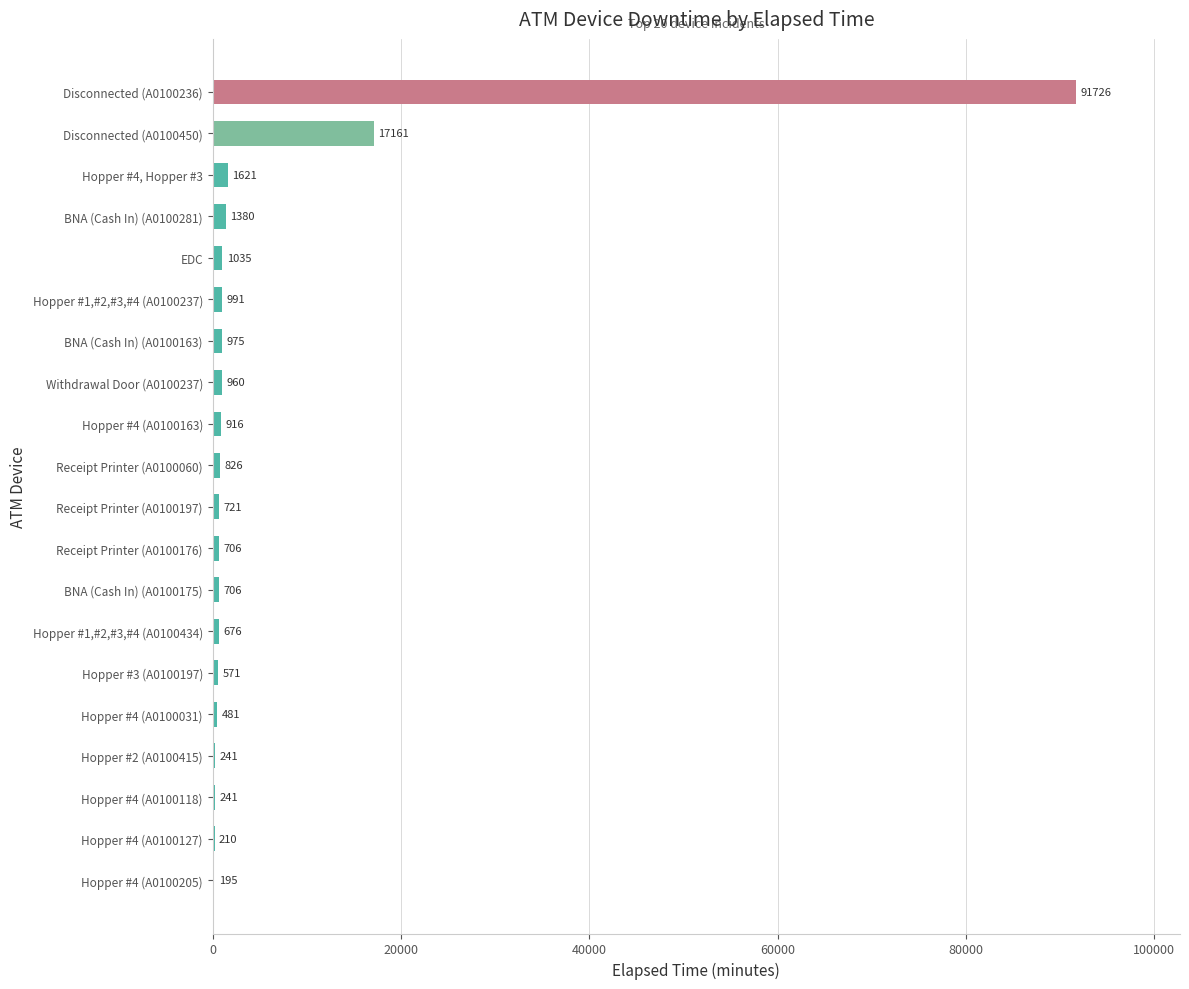

Between Hopper #4 (A0100118) and BNA (Cash In) (A0100163), which is larger?

BNA (Cash In) (A0100163)